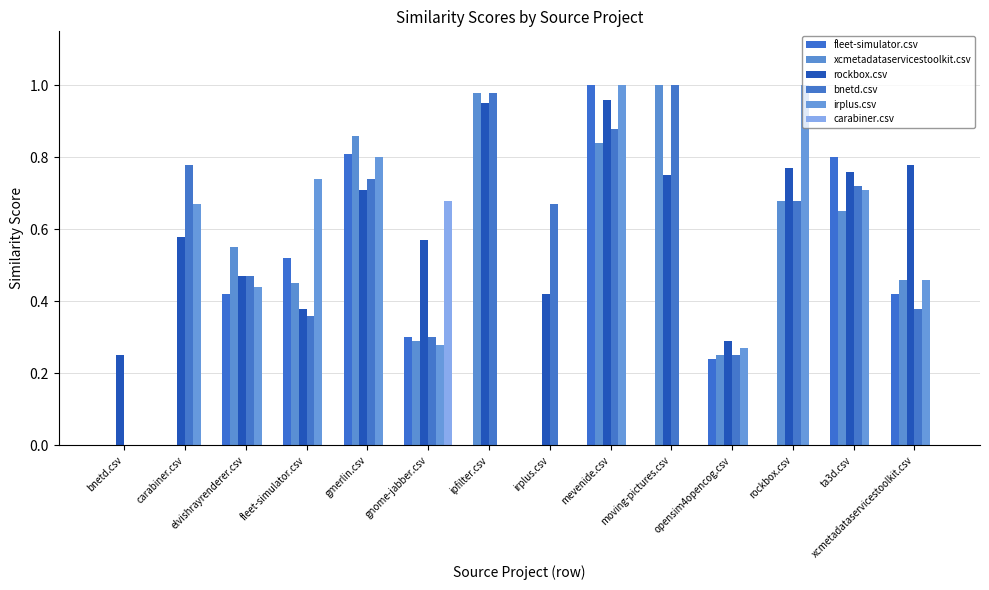

Are the bars horizontal?

No